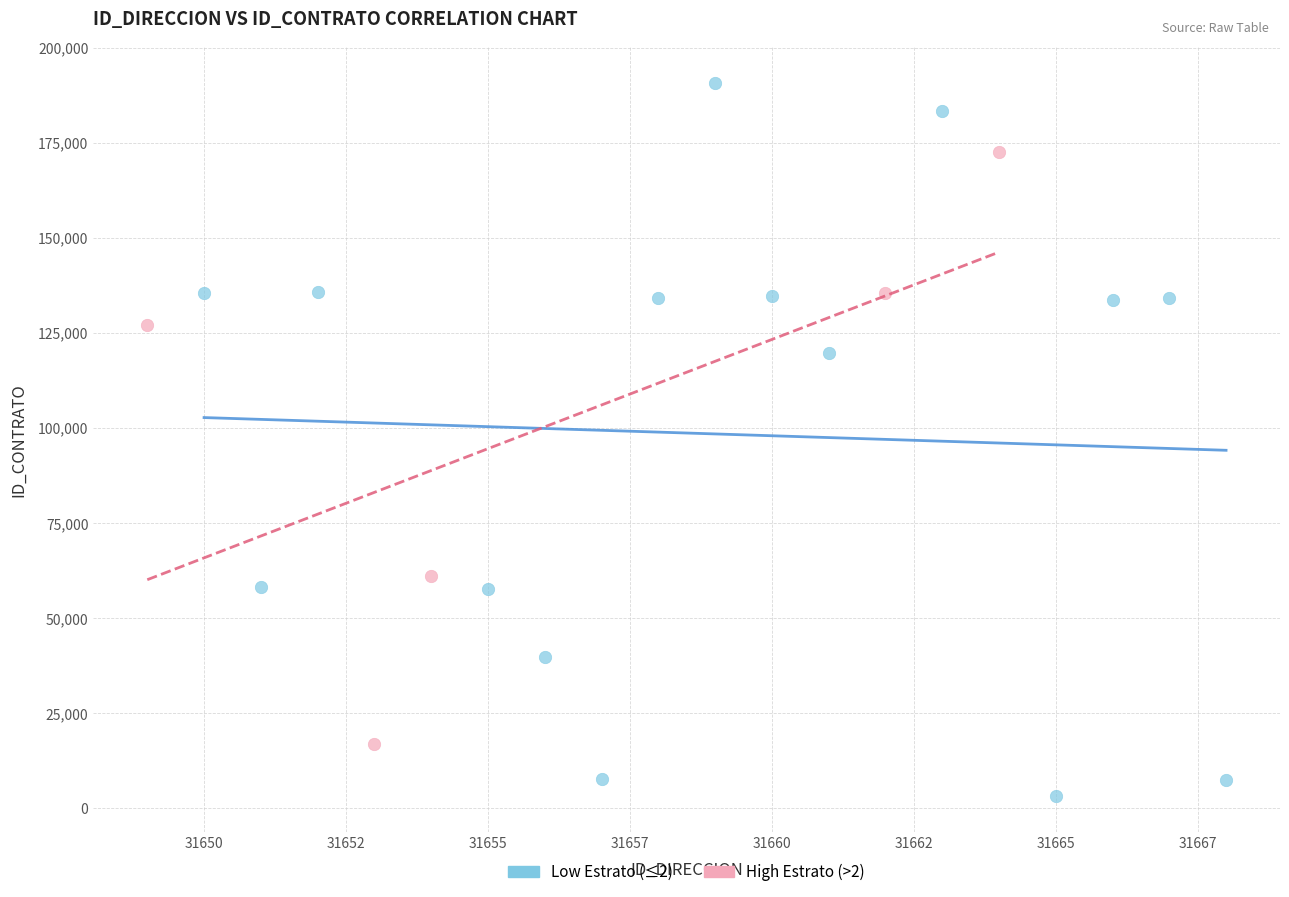

Which series reaches the maximum Y coordinate?

Low Estrato (≤2)